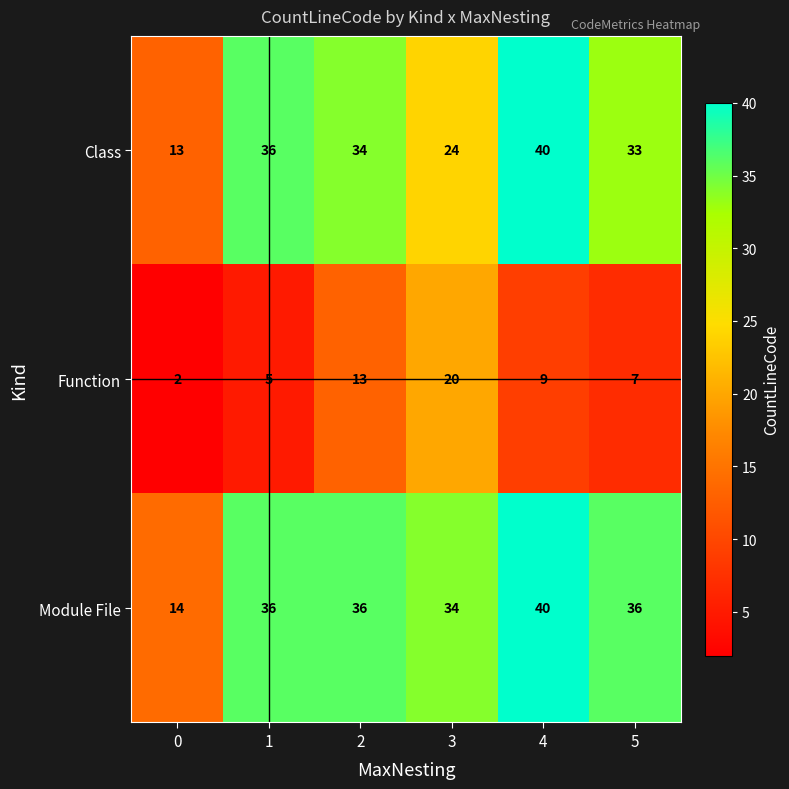

What is the difference between the maximum and second lowest values in the Function series?

15